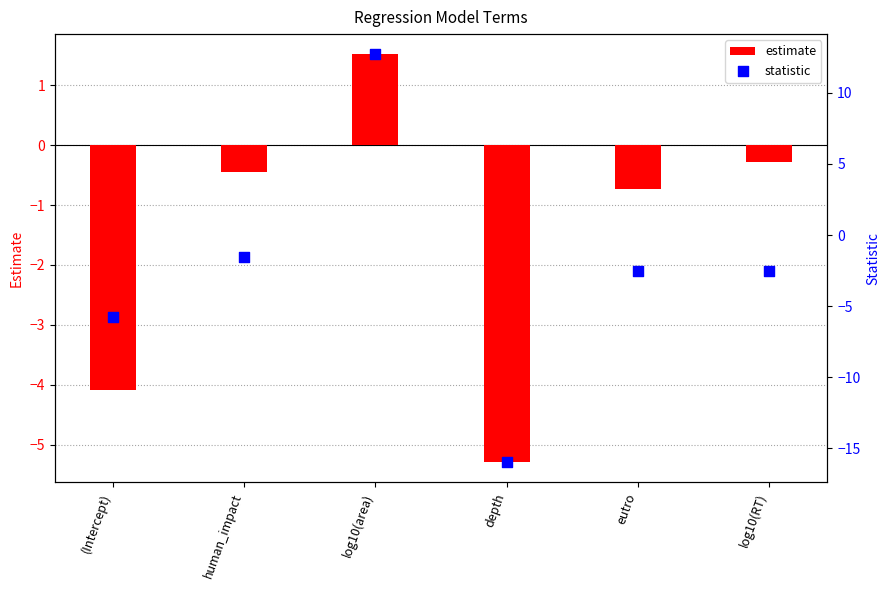

Which series has the widest spread of Y values?

statistic